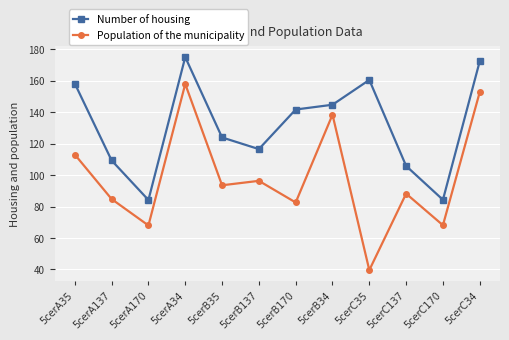

What is the label of the 9th point from the left?

5cerC35